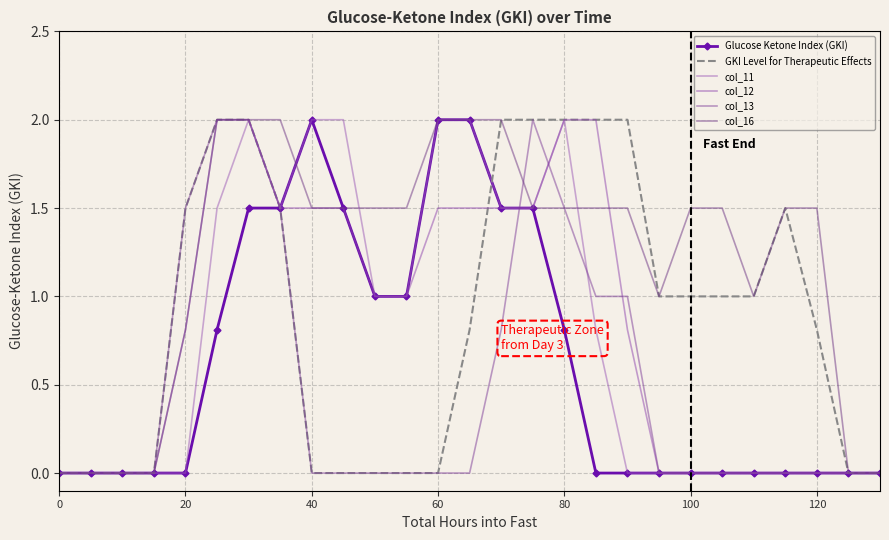

Which series has the largest range (max minus min)?

Glucose Ketone Index (GKI)